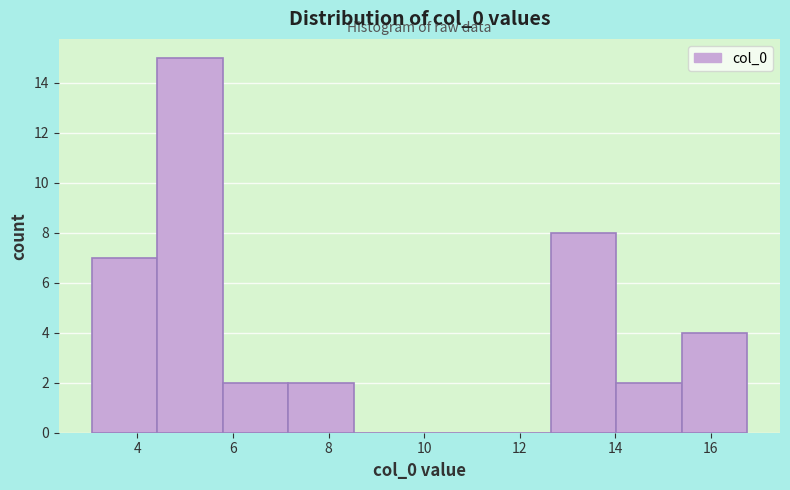

How tall is the bar that spans 12.6 to 14.0 on the x-axis? Neither the bar edges nor the heights are printed on the chart, so give them approximately, as read against the axes.

8